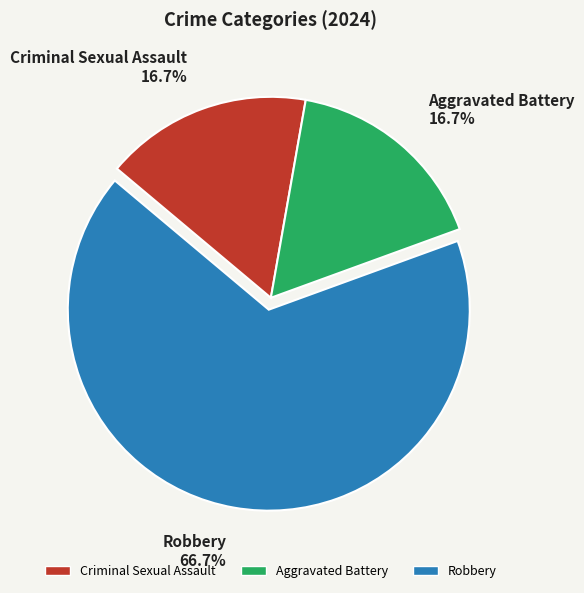

How many segments does this pie chart have?

3